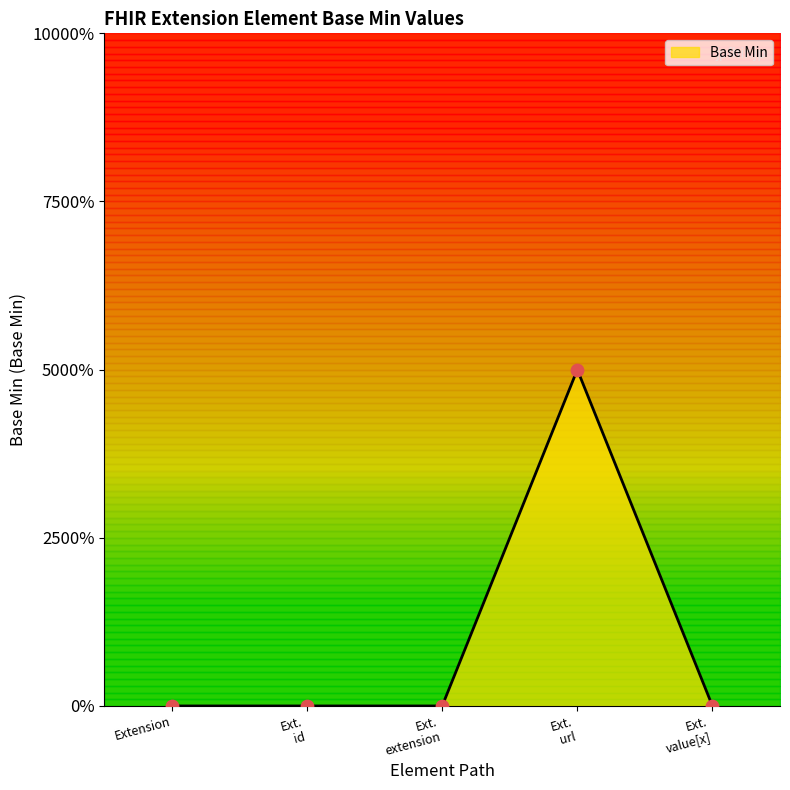

Between Extension and Ext. value[x], which is larger?

Extension